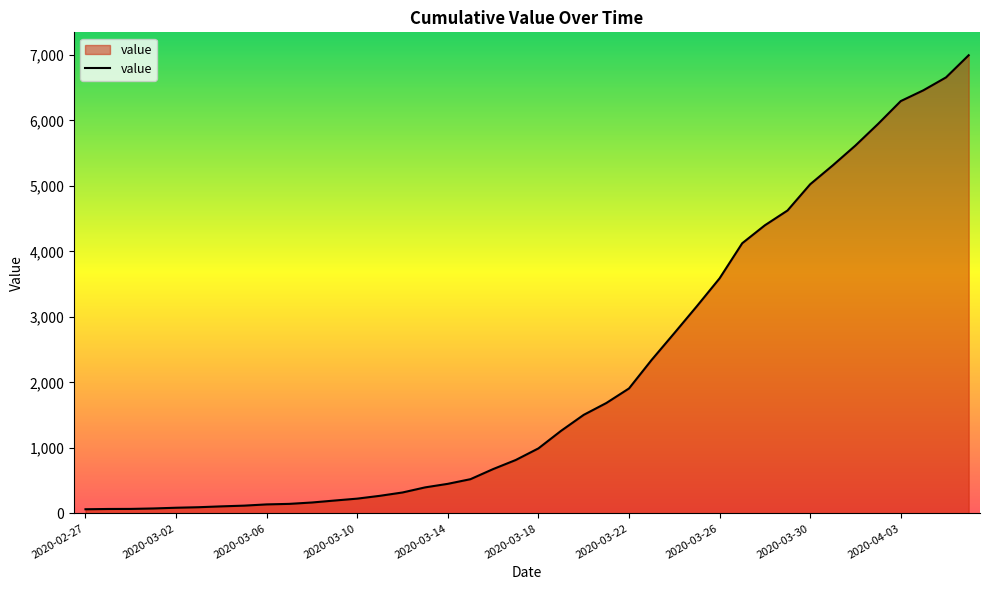

What is the difference between the maximum and minimum values?

6931